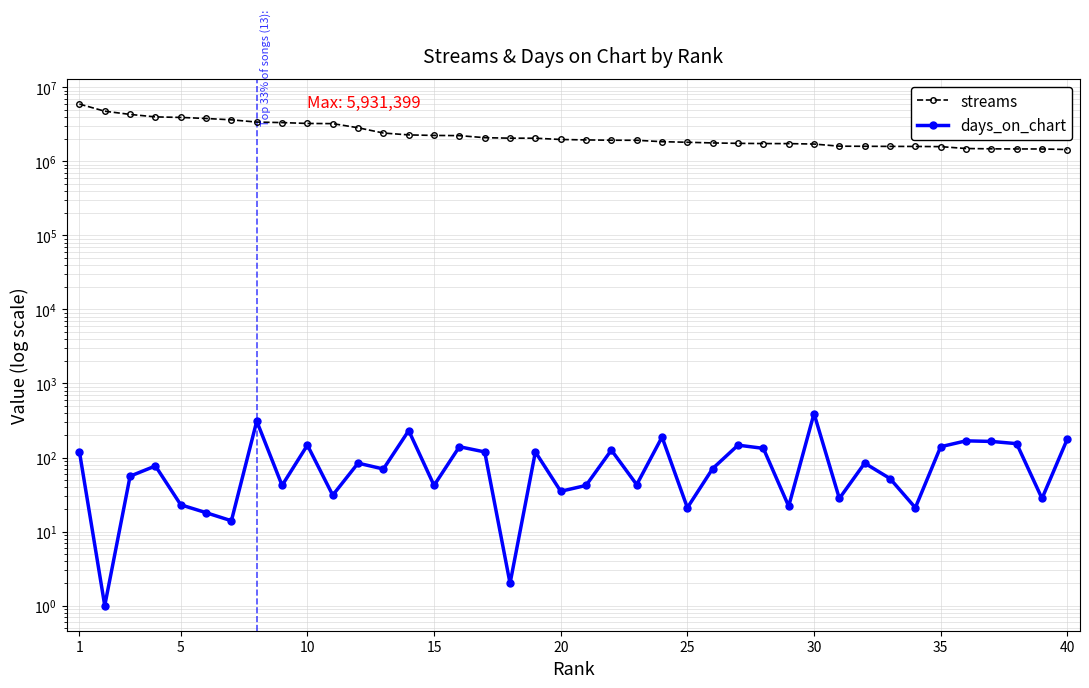

At which label does days_on_chart first exceed 77?

1